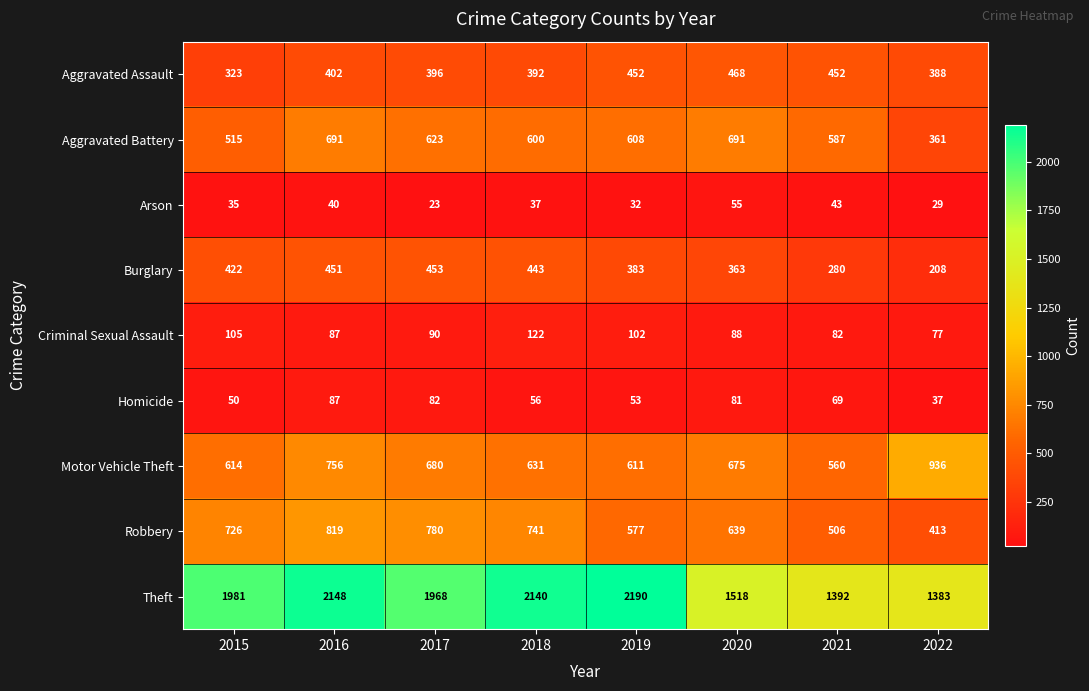

Where is Aggravated Assault nearest to the value 395?

2017